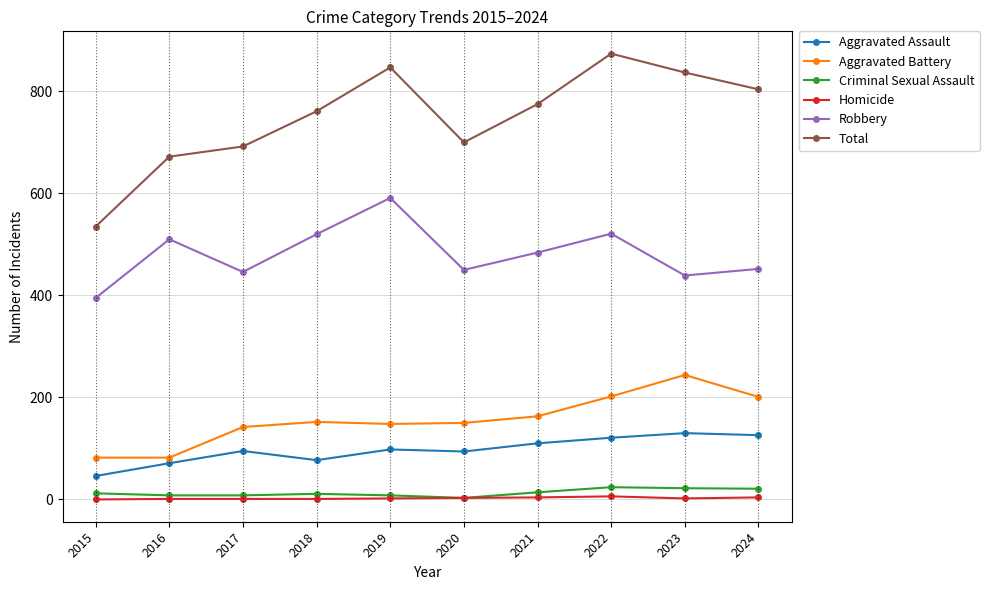

True or false: Homicide and Aggravated Assault intersect in this chart.

False